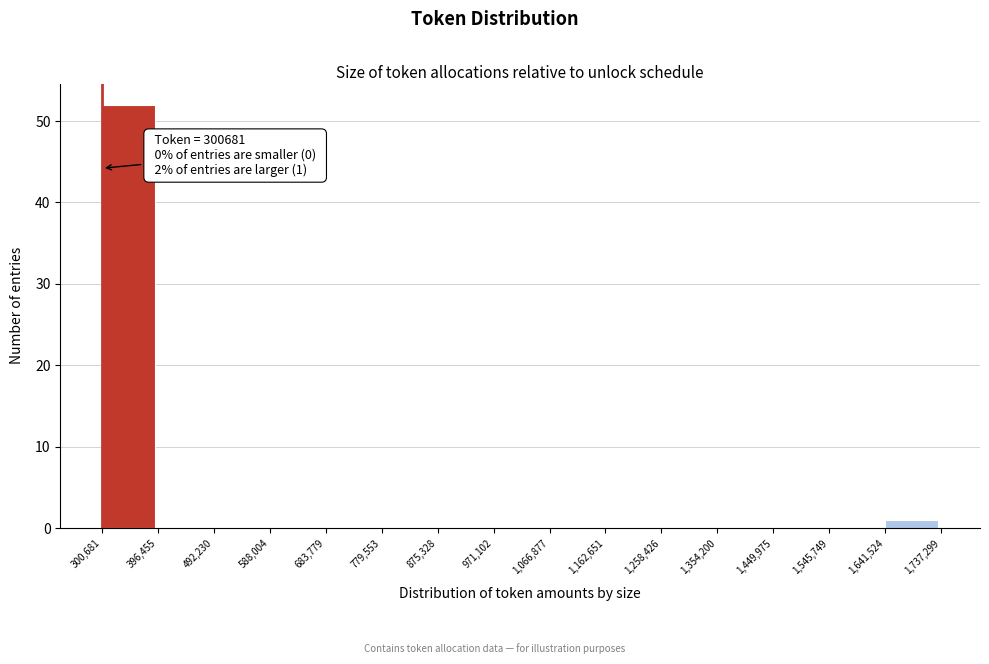

Which range on the x-axis has the tallest bar?

300,681 to 396,455